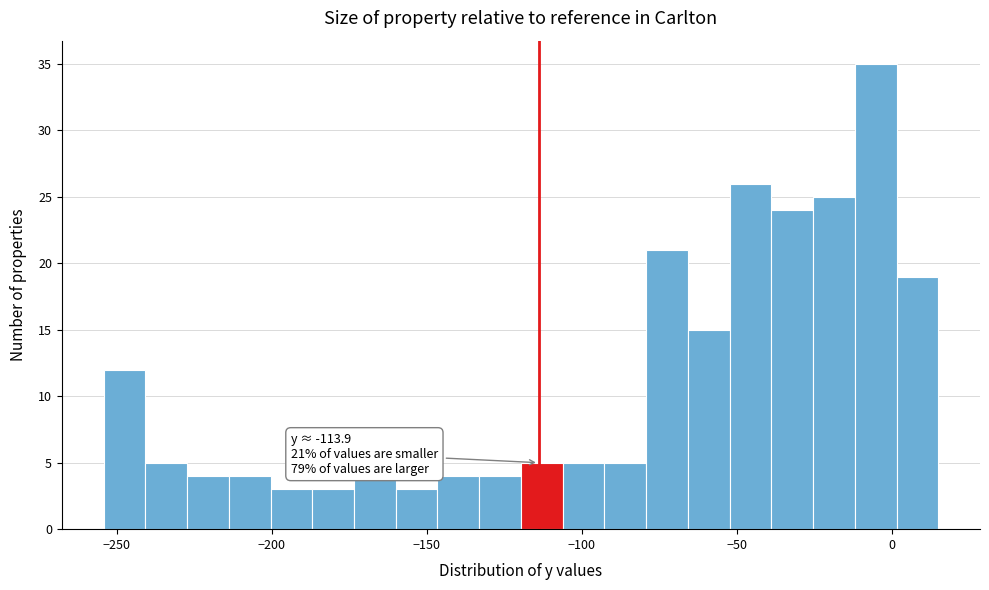

Around what value on the x-axis is the tallest bar? Give the approximate position of its centre, as read against the axis.

-5